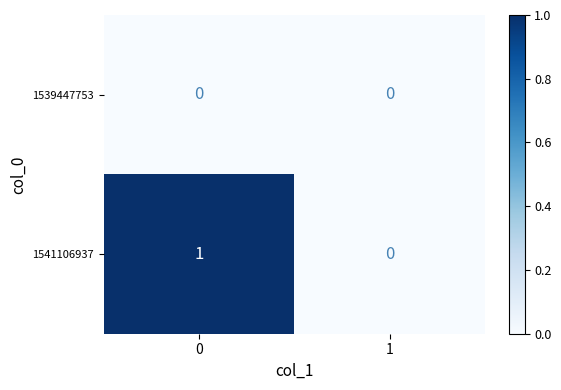

Reading left to right, what are all the values shown in this chart?

1539447753: 0=0	1=0
1541106937: 0=1	1=0